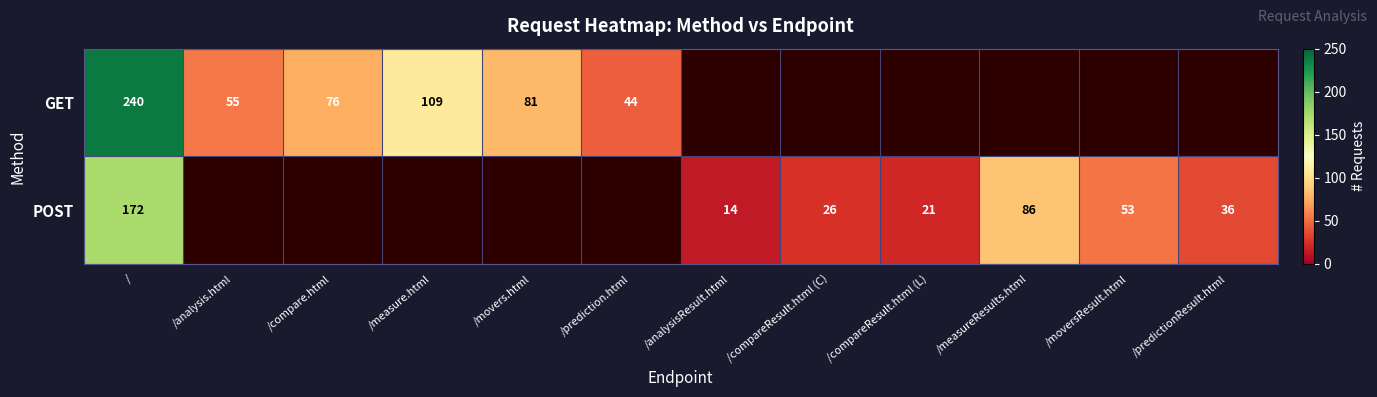

What is the difference between the POST values at /measureResults.html and /predictionResult.html?

50